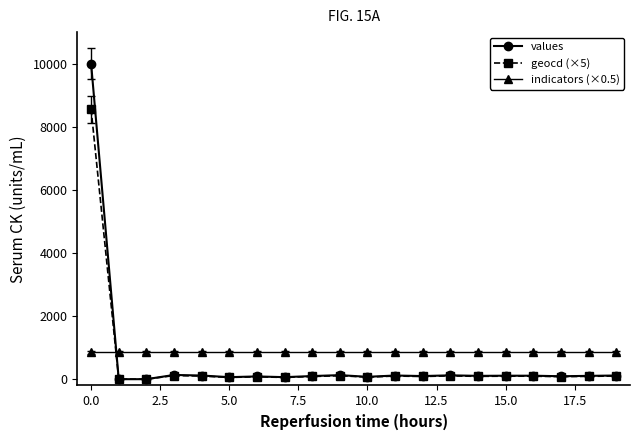

What is the difference between the second highest and second lowest values in the values series?

134